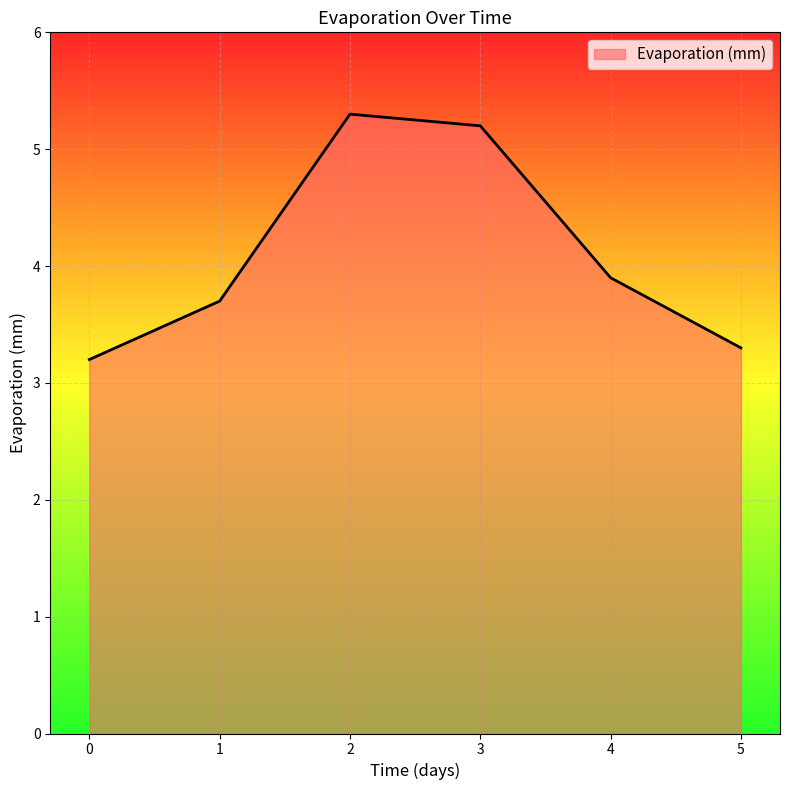

Reading left to right, what are all the values shown in this chart?

3.2	3.7	5.3	5.2	3.9	3.3